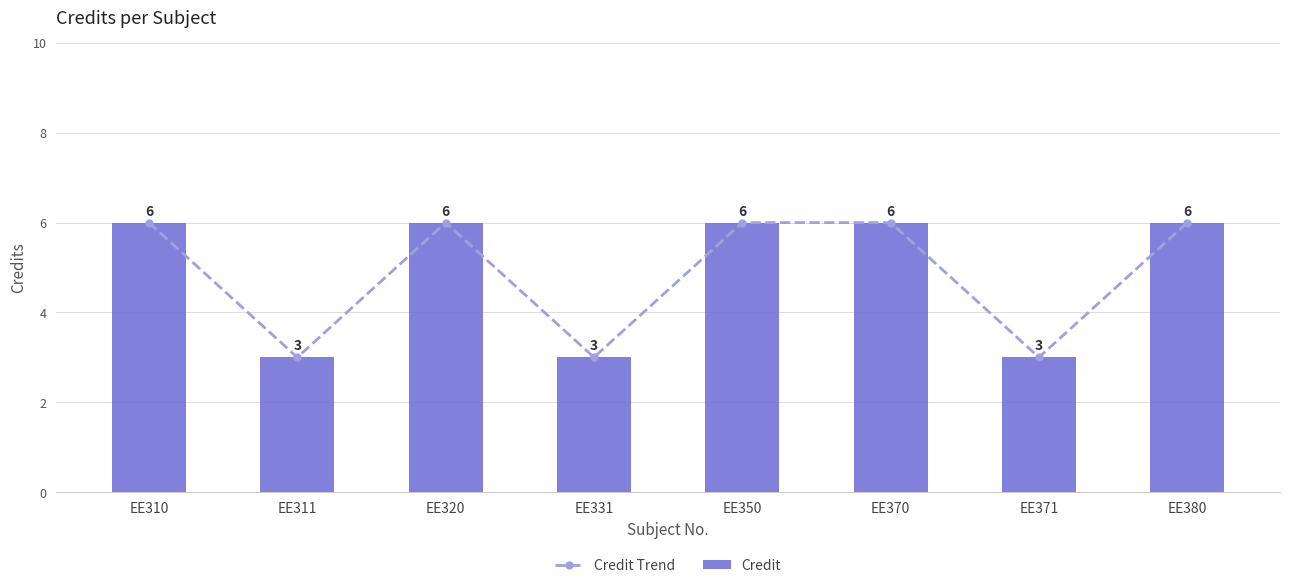

Rank the series at EE320 from highest to lowest value.

Credit Trend, Credit